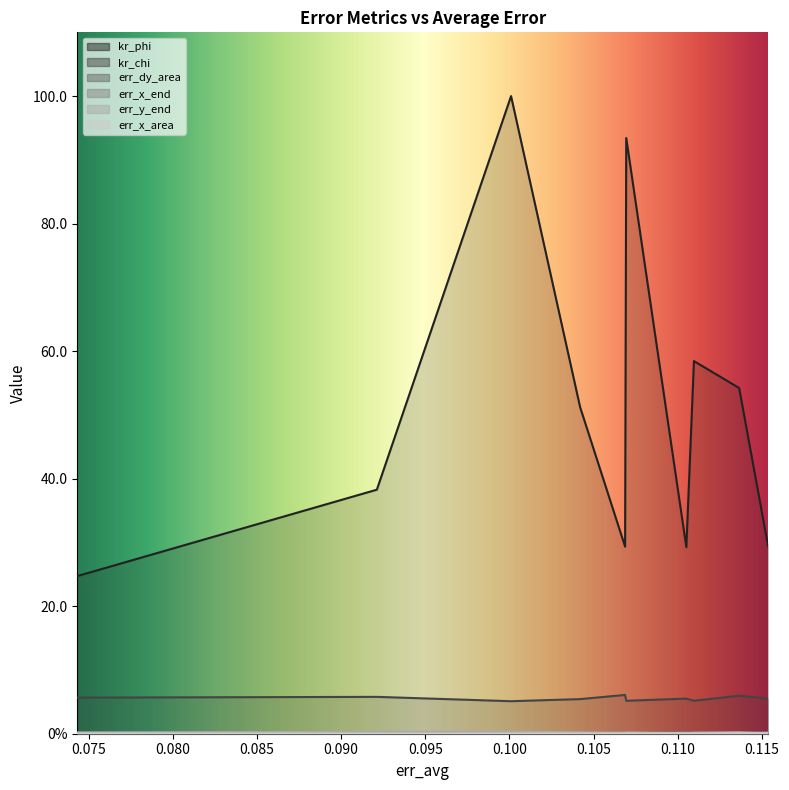

At how many categories does at least one series exceed 79?

2